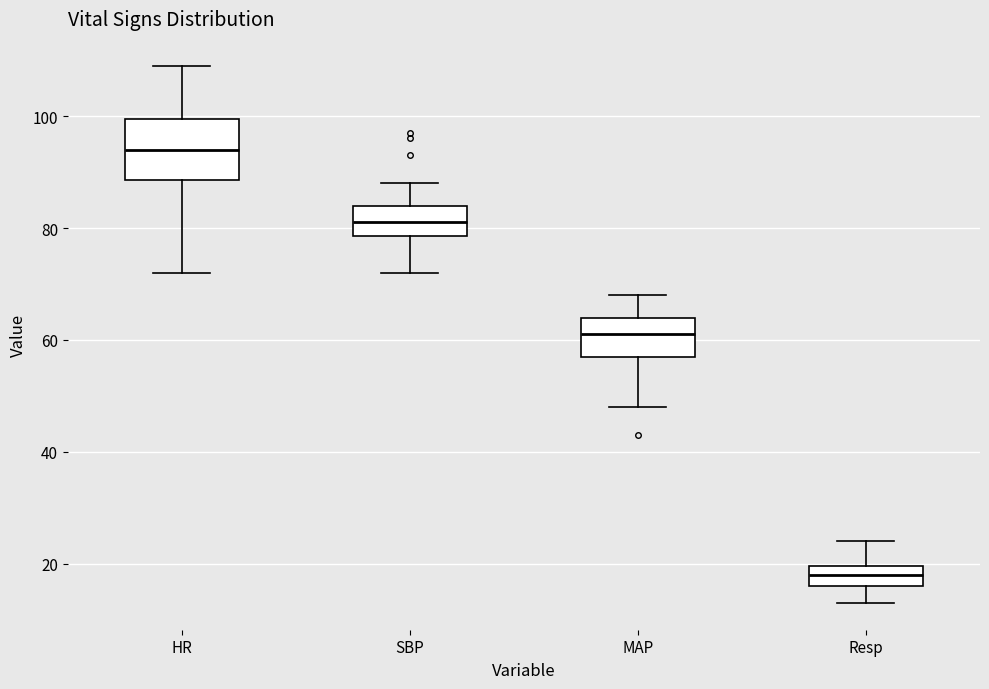

Which box's median line is the highest?

HR